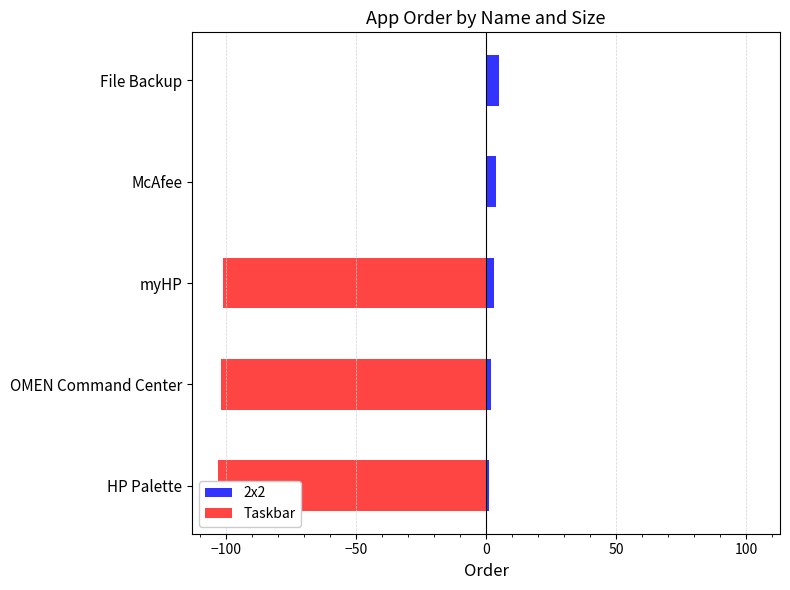

Reading left to right, extract all data points from this chart.

2x2: 1	2	3	4	5
Taskbar: -103	-102	-101	0	0